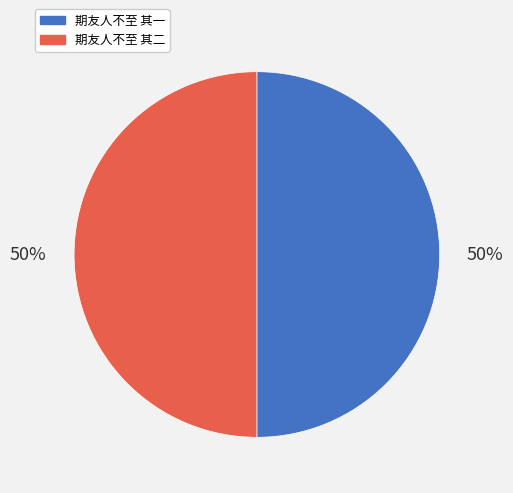

Do 期友人不至 其一 and 期友人不至 其二 together represent more than half of the pie?

Yes